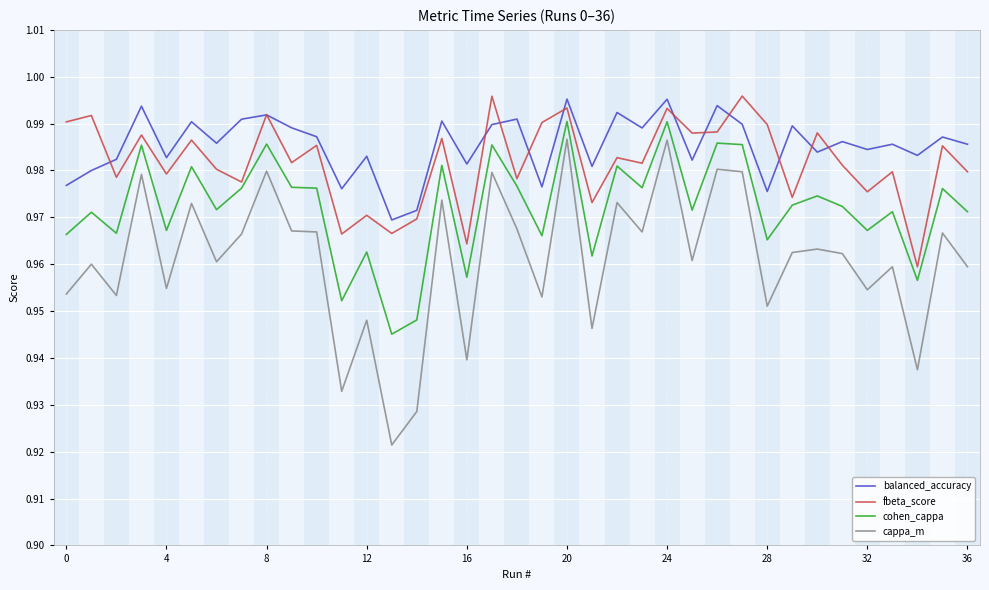

Which series has the widest spread of values?

cappa_m